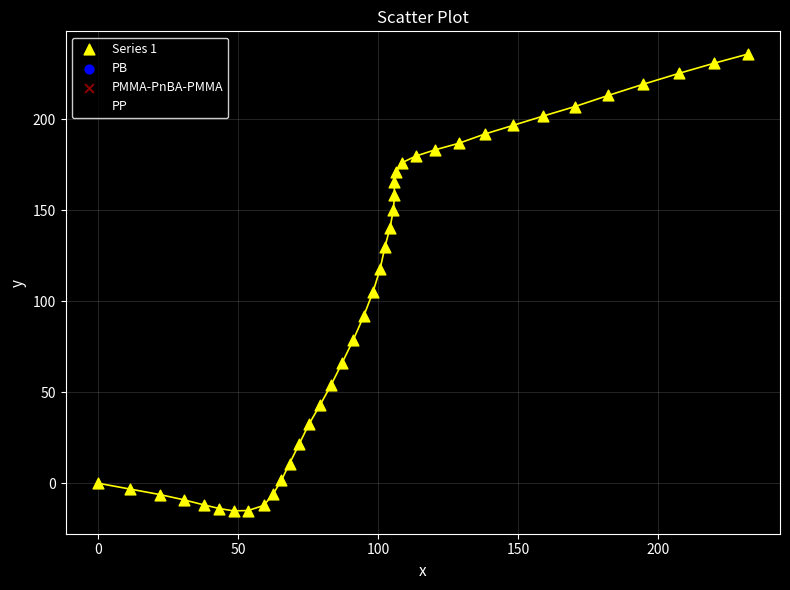

What is the range of X values (max minus min)?

232.0